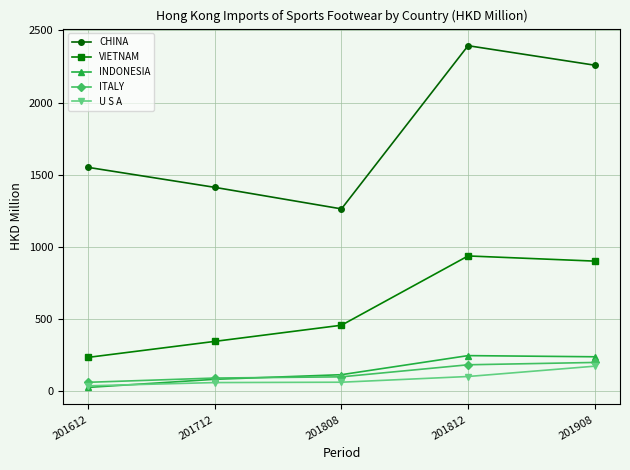

The VIETNAM series shows 937.7 at 201812. True or false?

True